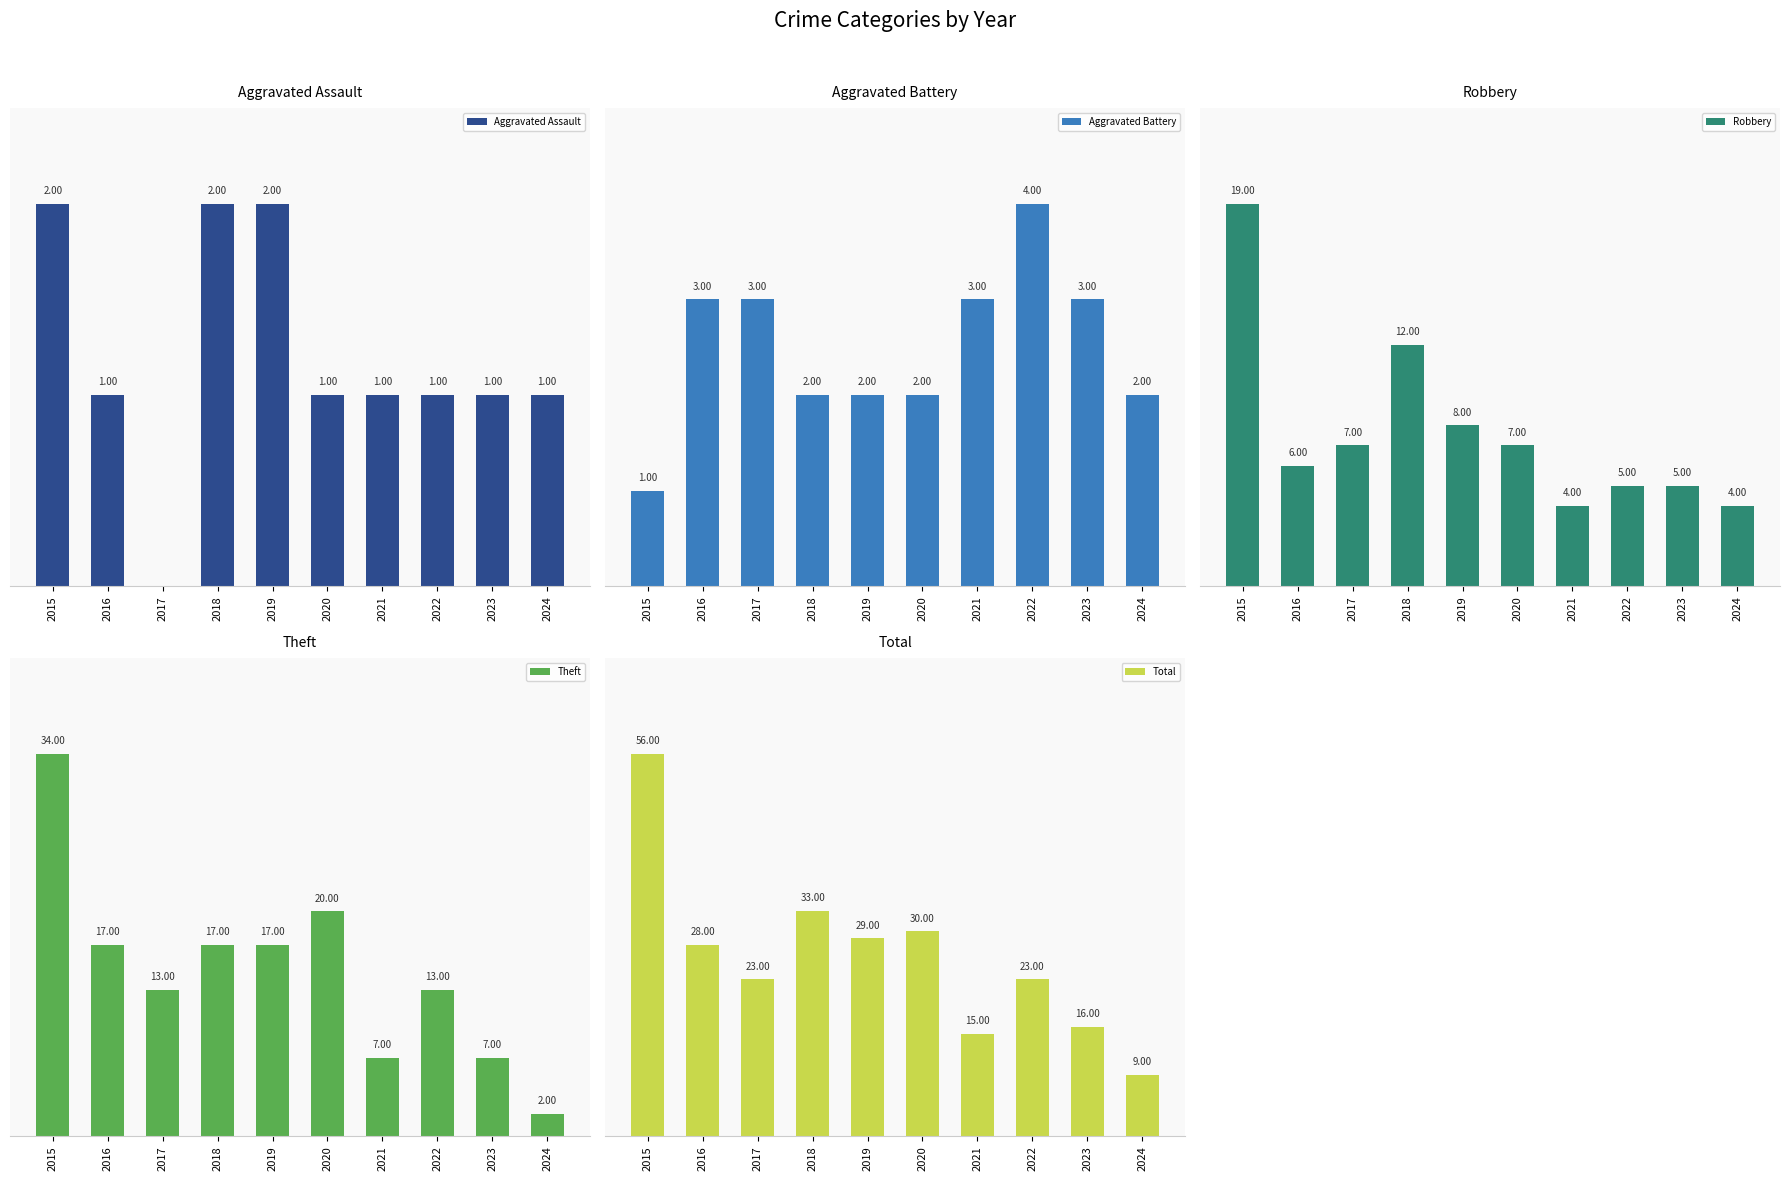

Between 2017 and 2016, which is larger?

2016